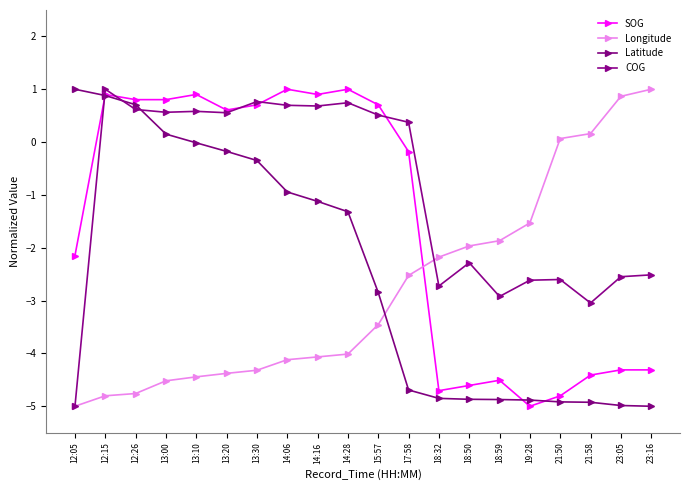

Where is the first local minimum for COG?

13:00